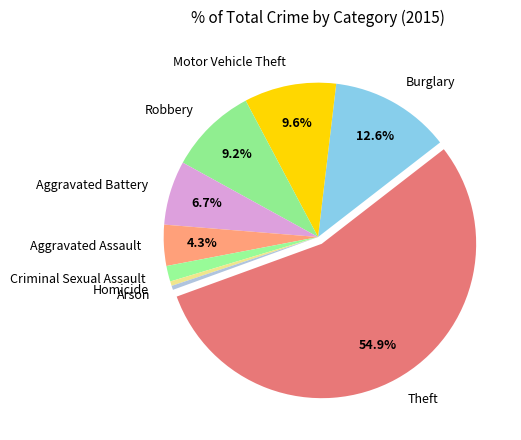

Does Arson represent more than half of the total?

No